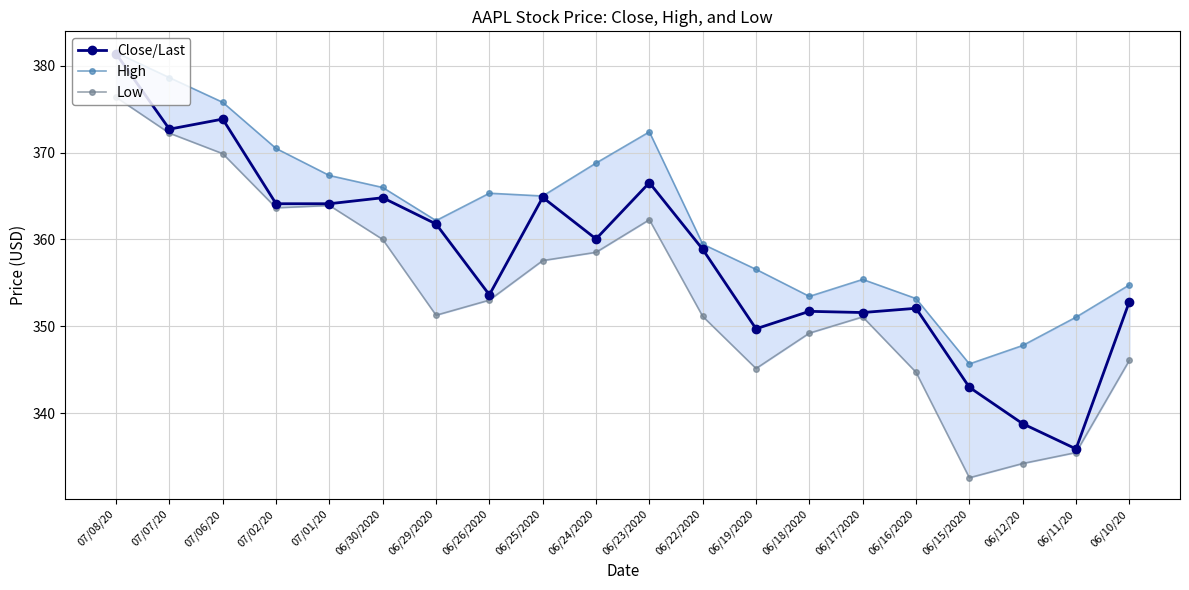

Reading left to right, list all the values displayed in this chart.

Close/Last: 07/08/20=381.4	07/07/20=372.7	07/06/20=373.9	07/02/20=364.1	07/01/20=364.1	06/30/2020=364.8	06/29/2020=361.8	06/26/2020=353.6	06/25/2020=364.8	06/24/2020=360.1	06/23/2020=366.5	06/22/2020=358.9	06/19/2020=349.7	06/18/2020=351.7	06/17/2020=351.6	06/16/2020=352.1	06/15/2020=343.0	06/12/20=338.8	06/11/20=335.9	06/10/20=352.8
High: 07/08/20=381.5	07/07/20=378.6	07/06/20=375.8	07/02/20=370.5	07/01/20=367.4	06/30/2020=366.0	06/29/2020=362.2	06/26/2020=365.3	06/25/2020=365.0	06/24/2020=368.8	06/23/2020=372.4	06/22/2020=359.5	06/19/2020=356.6	06/18/2020=353.4	06/17/2020=355.4	06/16/2020=353.2	06/15/2020=345.7	06/12/20=347.8	06/11/20=351.1	06/10/20=354.8
Low: 07/08/20=376.4	07/07/20=372.2	07/06/20=369.9	07/02/20=363.6	07/01/20=363.9	06/30/2020=360.0	06/29/2020=351.3	06/26/2020=353.0	06/25/2020=357.6	06/24/2020=358.5	06/23/2020=362.3	06/22/2020=351.1	06/19/2020=345.1	06/18/2020=349.2	06/17/2020=351.1	06/16/2020=344.7	06/15/2020=332.6	06/12/20=334.2	06/11/20=335.5	06/10/20=346.1